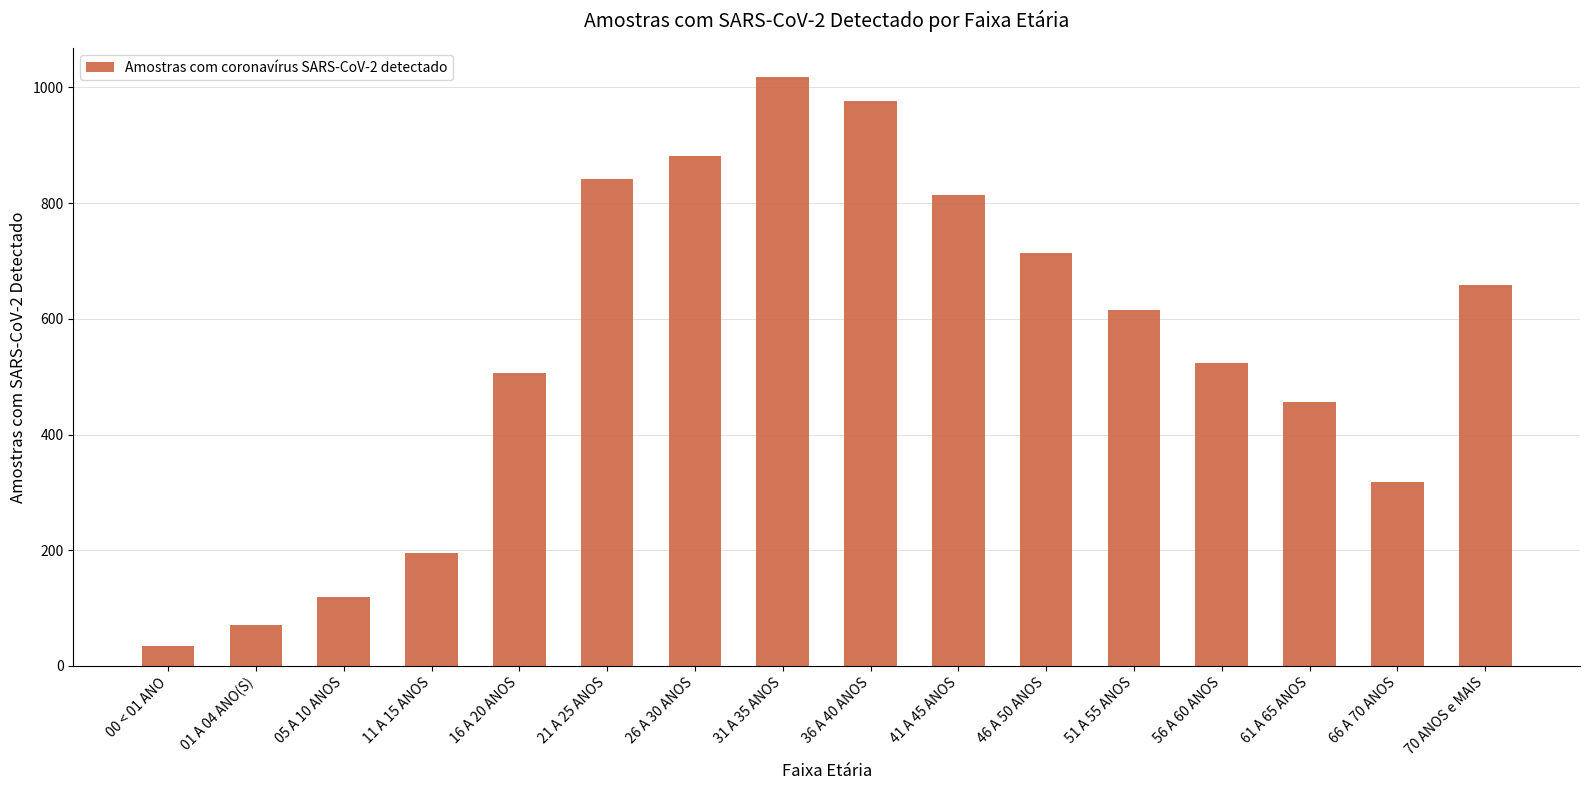

Rank the categories by value from highest to lowest.

31 A 35 ANOS, 36 A 40 ANOS, 26 A 30 ANOS, 21 A 25 ANOS, 41 A 45 ANOS, 46 A 50 ANOS, 70 ANOS e MAIS, 51 A 55 ANOS, 56 A 60 ANOS, 16 A 20 ANOS, 61 A 65 ANOS, 66 A 70 ANOS, 11 A 15 ANOS, 05 A 10 ANOS, 01 A 04 ANO(S), 00 < 01 ANO